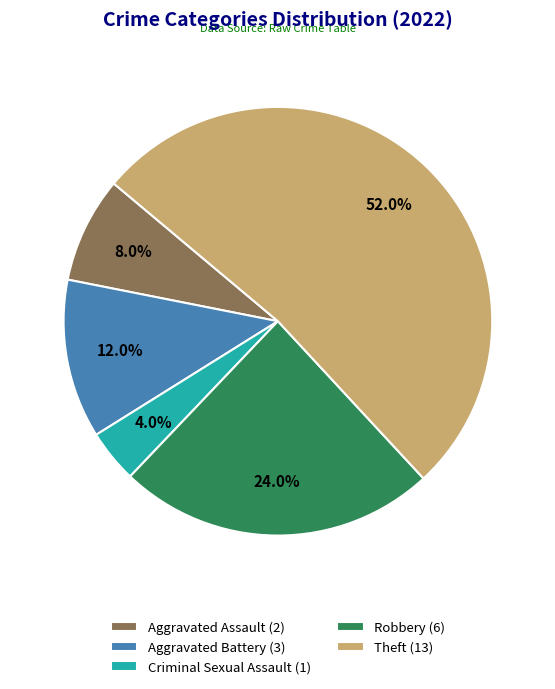

To the nearest percent, what is the average slice percentage?

20%